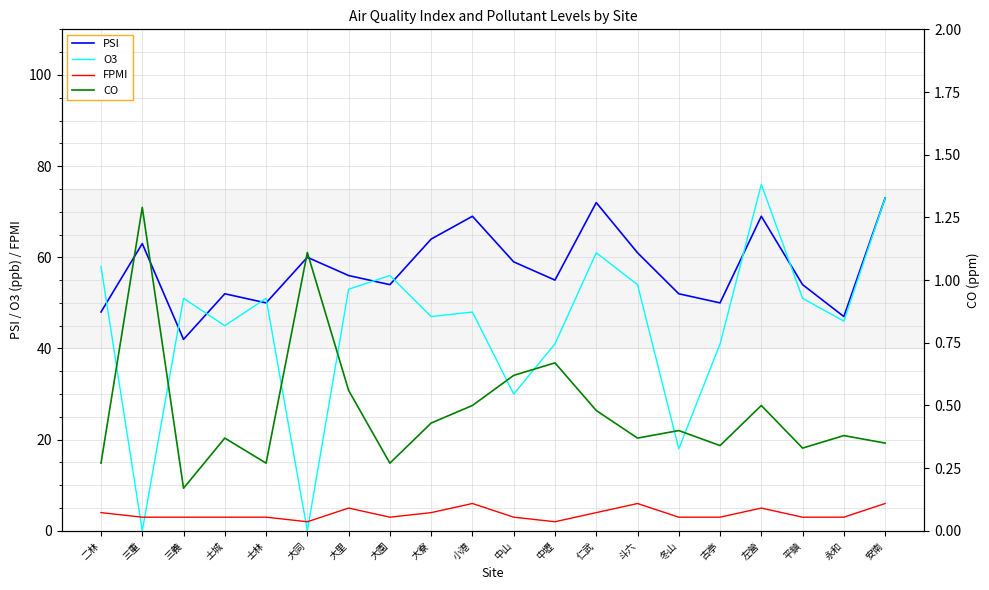

True or false: CO and PSI cross at least once.

False